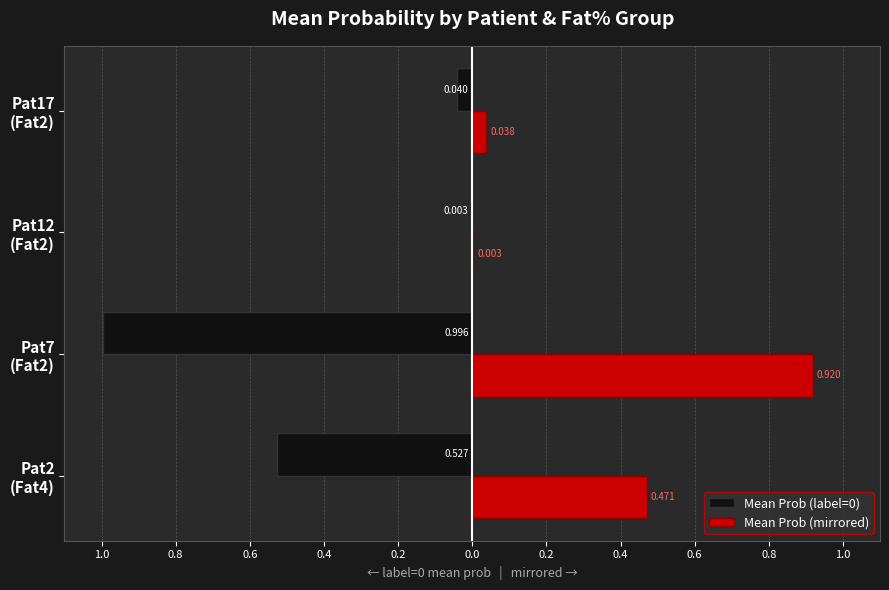

What are all the series names shown in the legend?

Mean Prob (label=0), Mean Prob (mirrored)